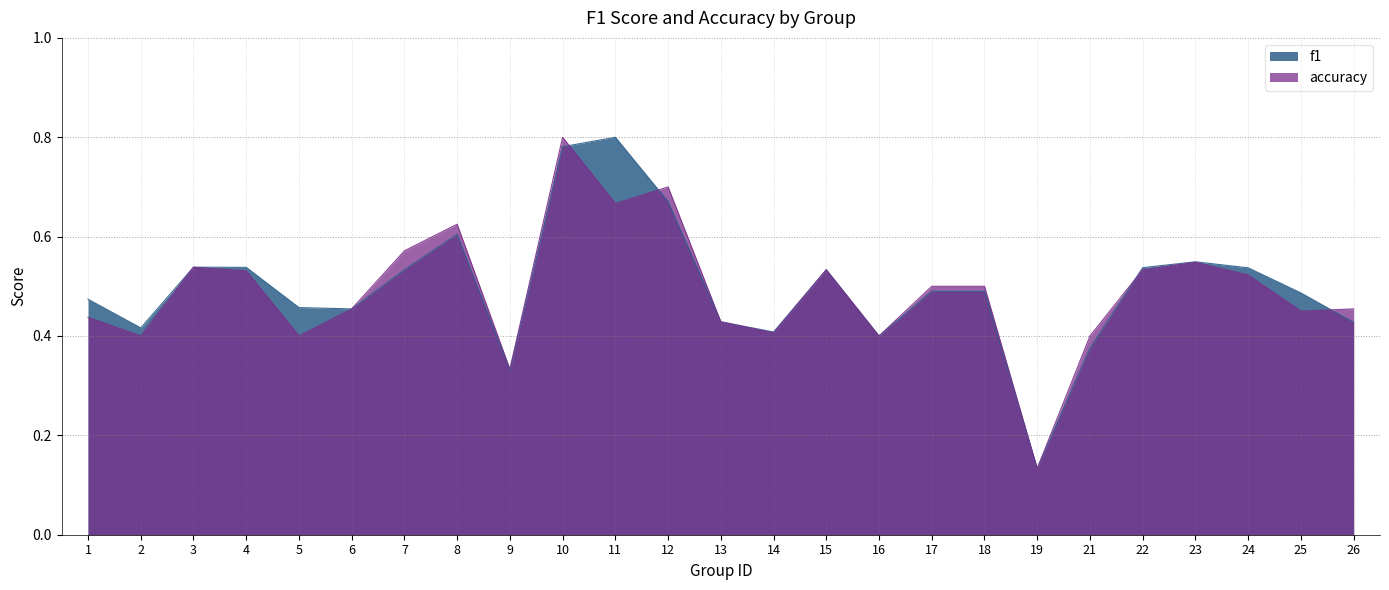

At how many categories does at least one series exceed 0?

25